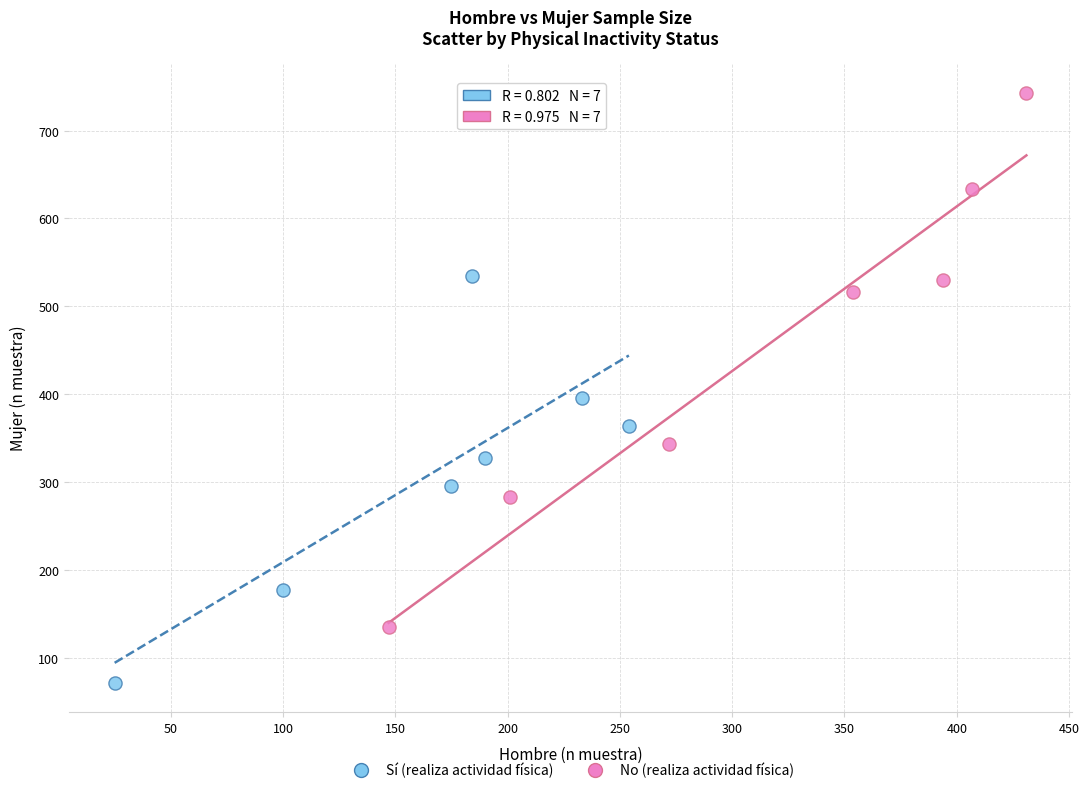

Which series reaches the minimum Y coordinate?

Sí (realiza actividad física)